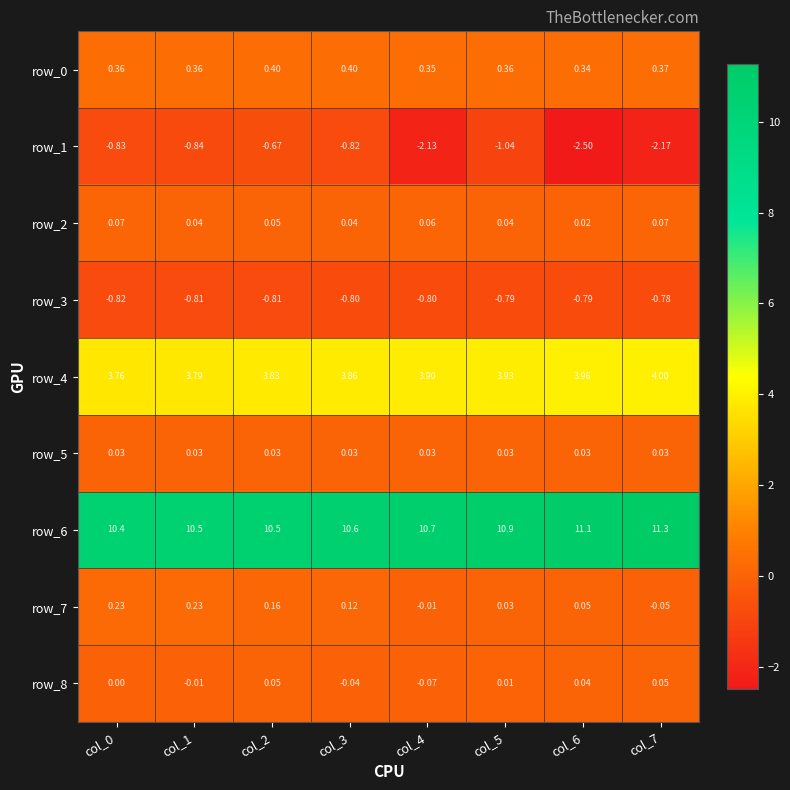

Which series has the largest total across all categories?

row_6